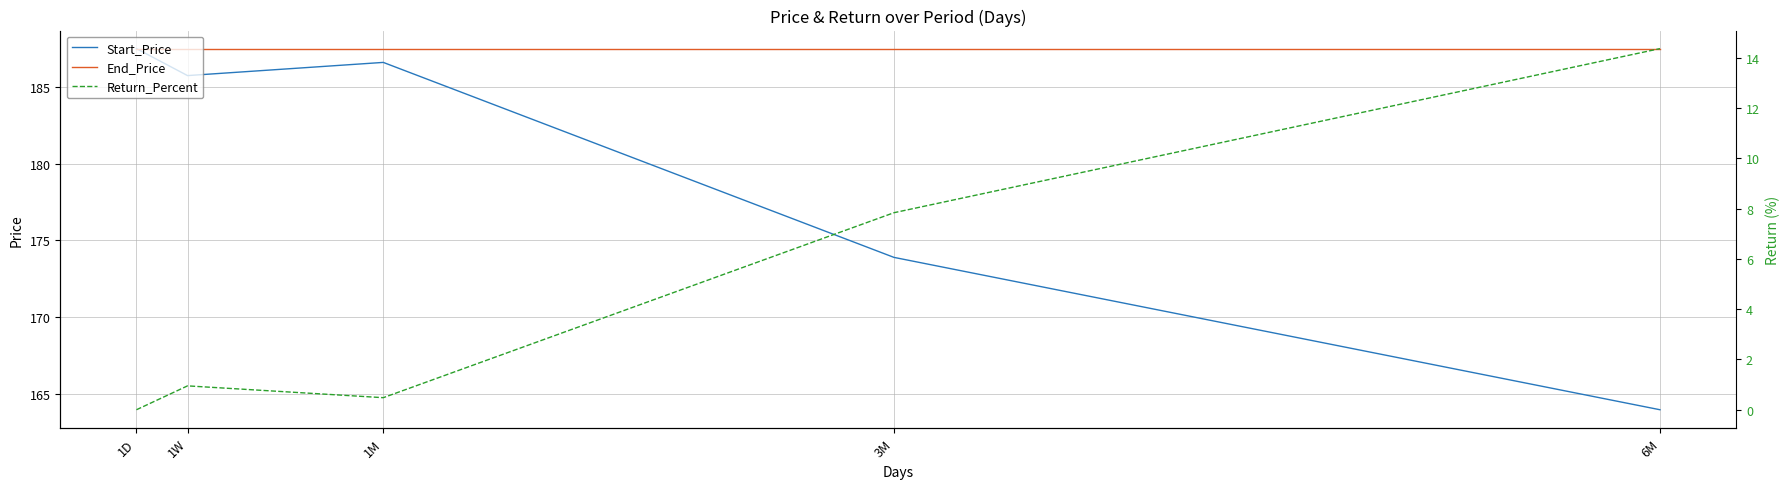

What are all the series names shown in the legend?

Start_Price, End_Price, Return_Percent